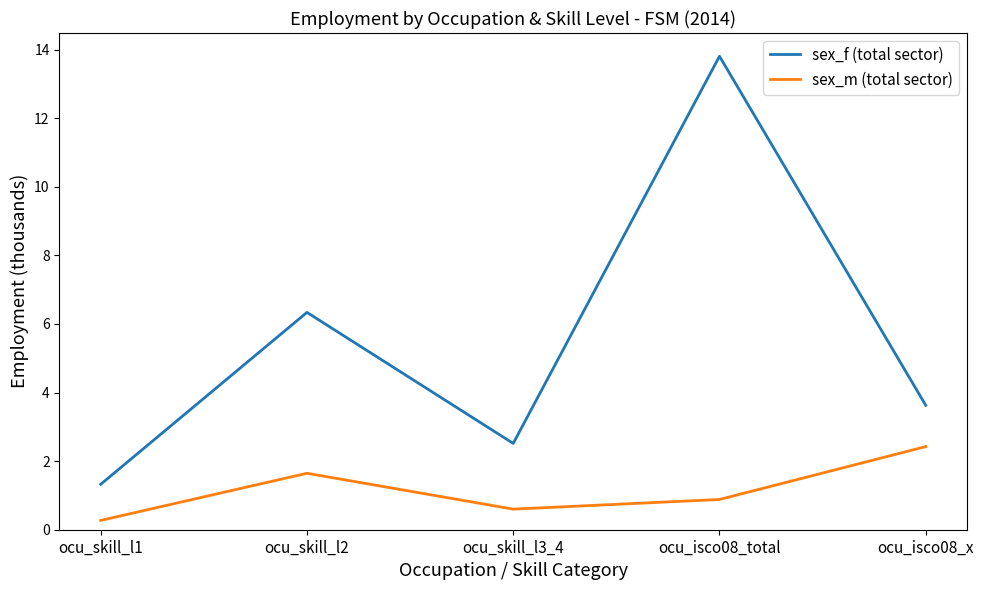

Which series has the widest spread of values?

sex_f (total sector)